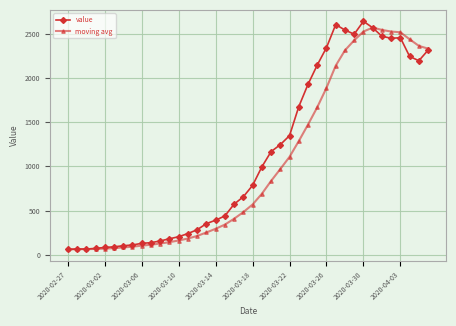

What is the maximum value shown in the chart?

2640.0